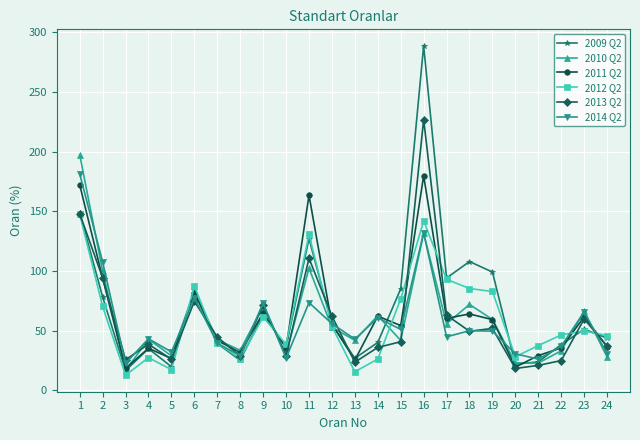

What is the sum of all 2010 Q2 values?

1438.4